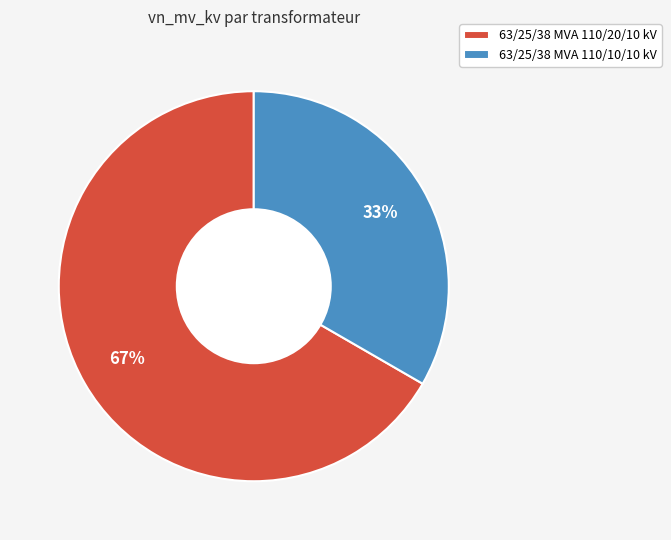

Is it true that 63/25/38 MVA 110/20/10 kV is 72% of the pie?

False